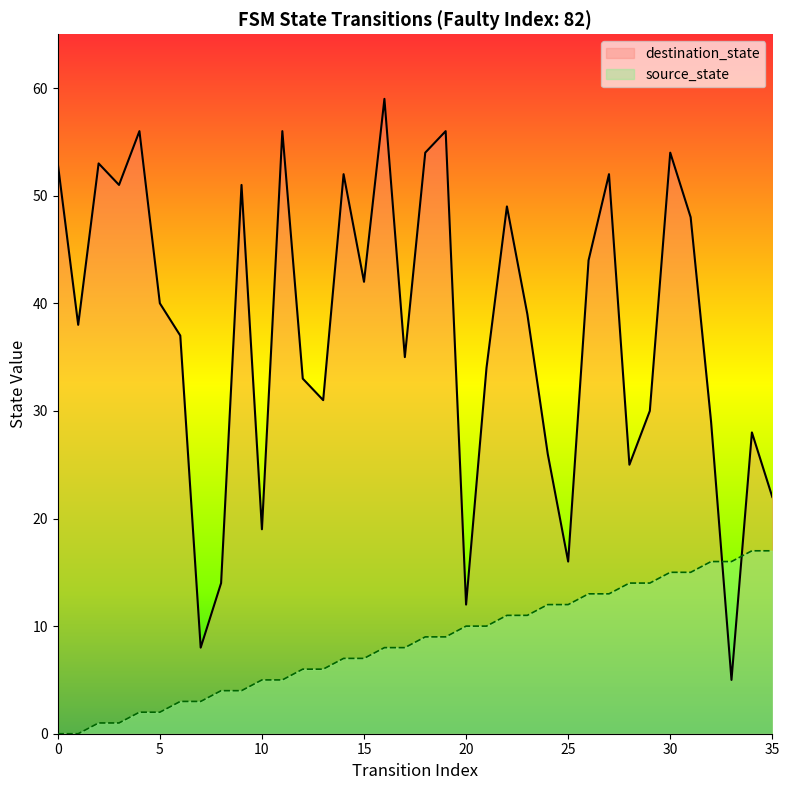

True or false: destination_state and source_state cross at least once.

True